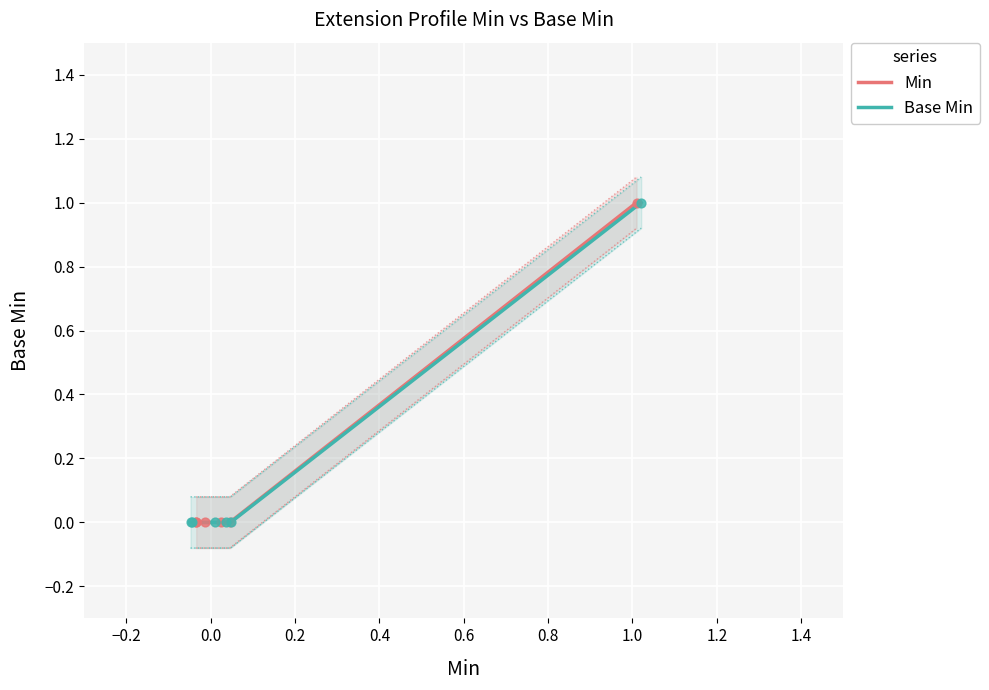

Which series has the widest spread of Y values?

Min